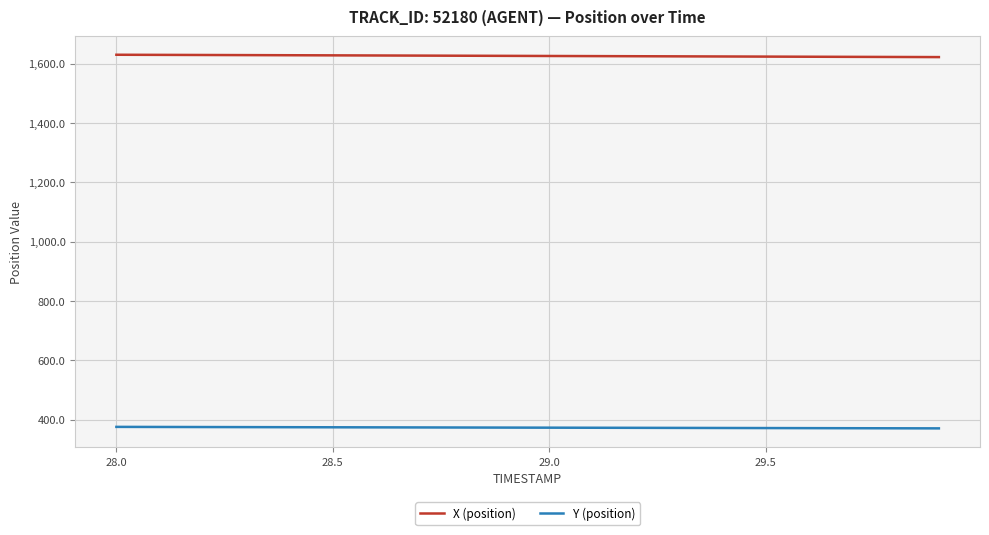

How many lines are shown in the chart?

2